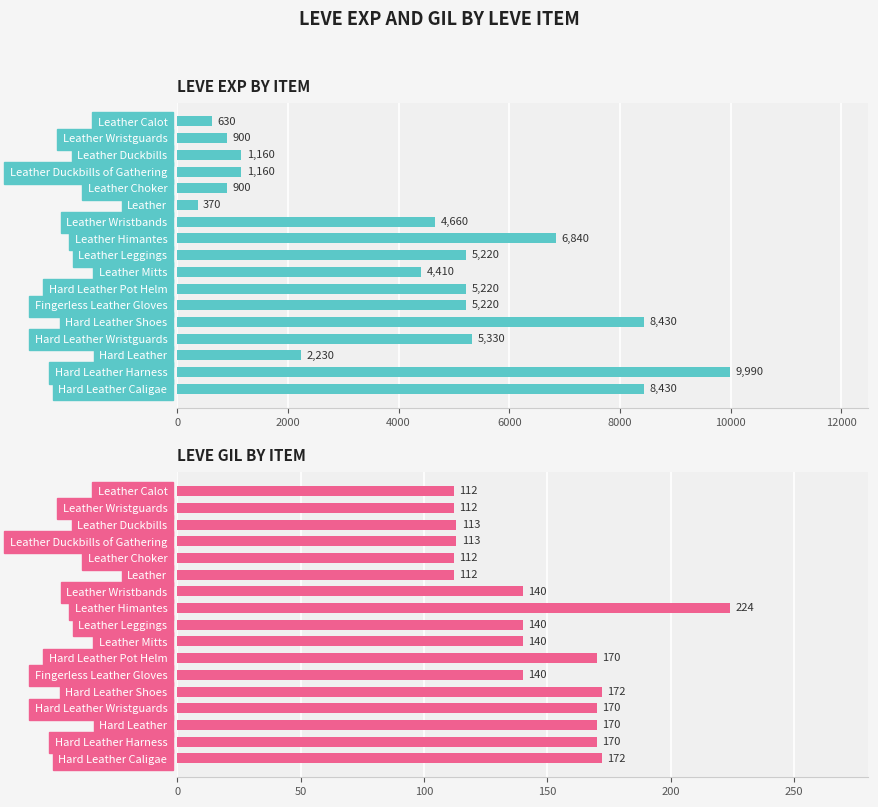

Where is Leve EXP nearest to the value 5180?

Leather Leggings